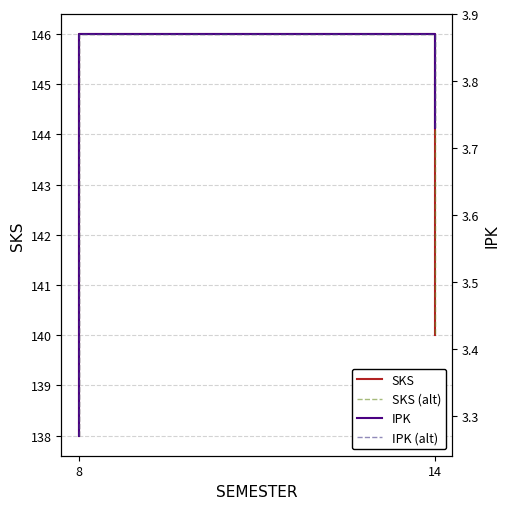

The IPK series shows 3.7 at 8. True or false?

True